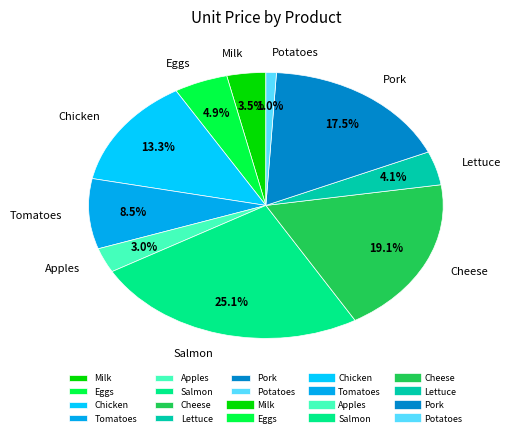

How many slices are in this pie chart?

10